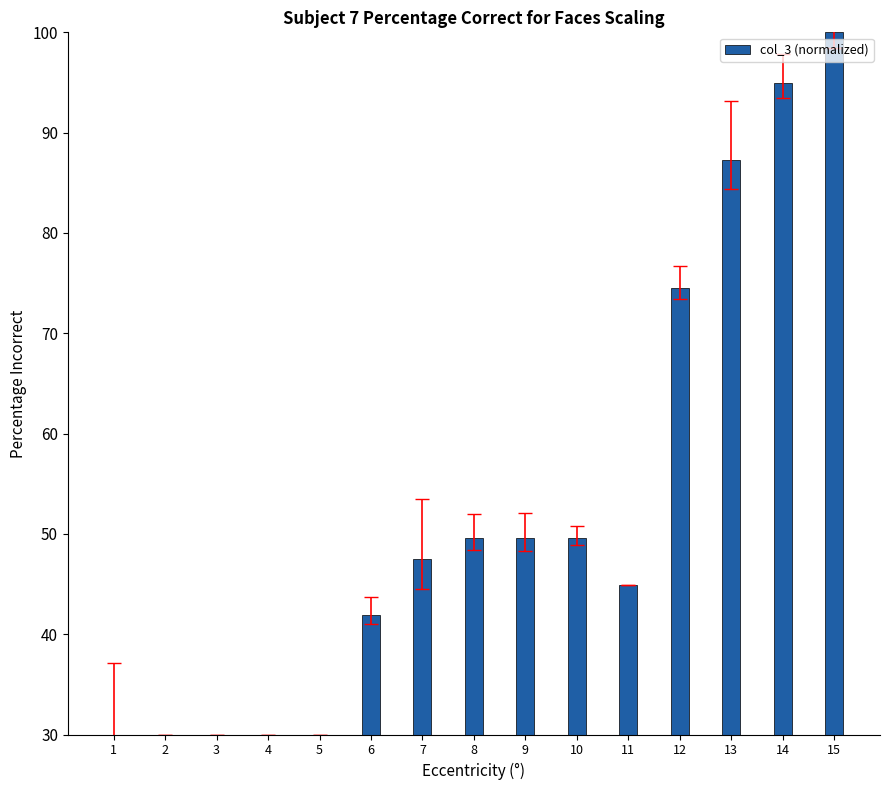

What is the change in value from 3 to 15?

+70.0